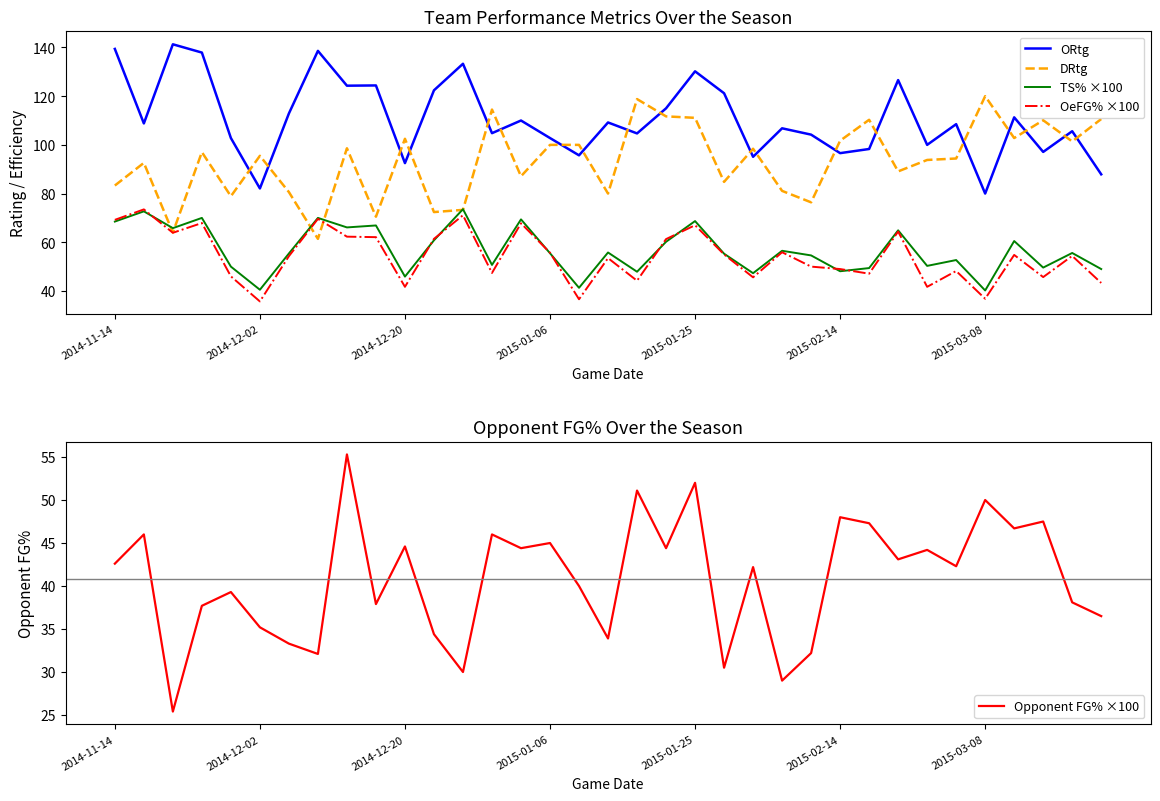

The value of OeFG% ×100 at 2015-01-25 is 67.0. True or false?

True